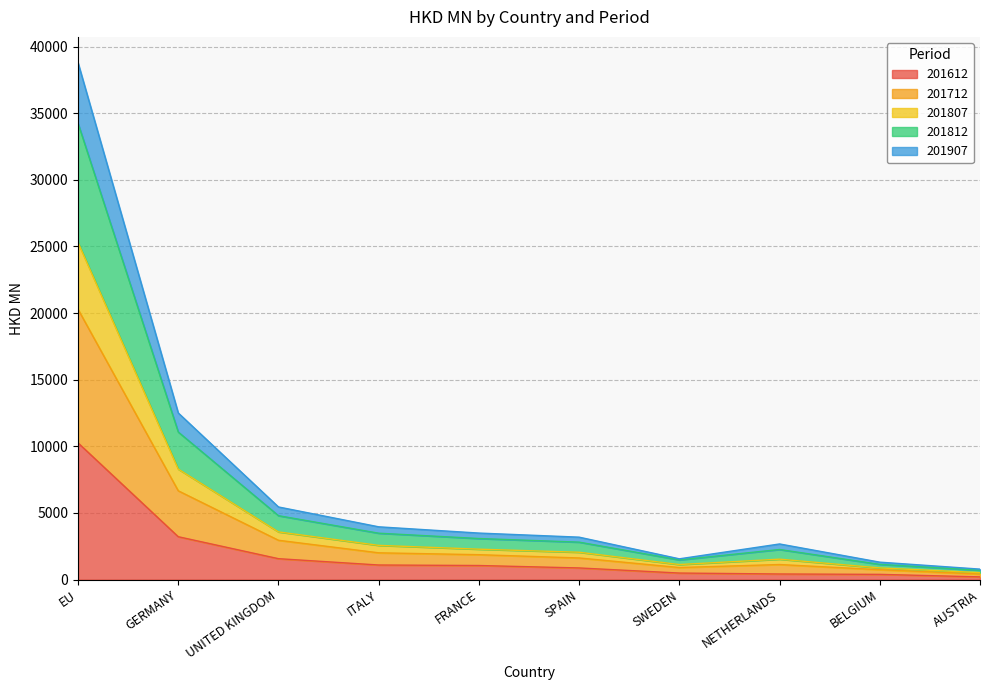

List the labels in order of 201712 value, largest first.

EU, GERMANY, UNITED KINGDOM, ITALY, FRANCE, SPAIN, NETHERLANDS, SWEDEN, BELGIUM, AUSTRIA